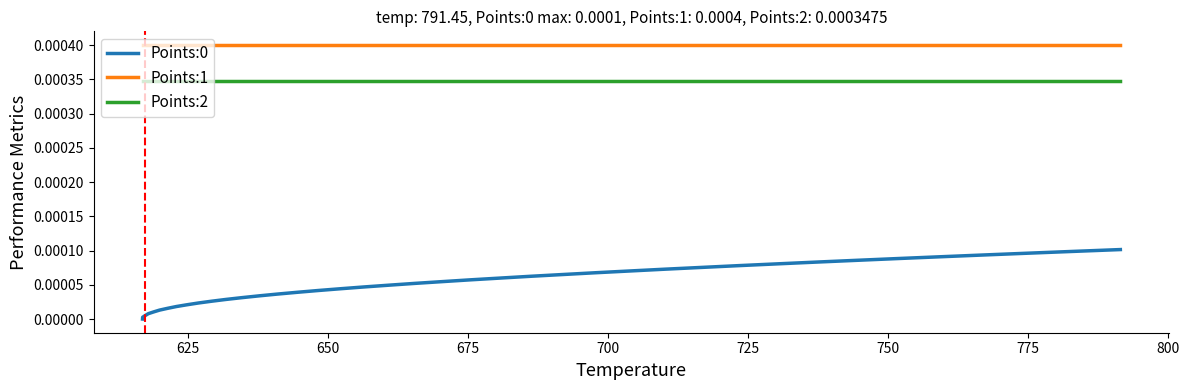

True or false: Points:2 and Points:1 cross at least once.

False